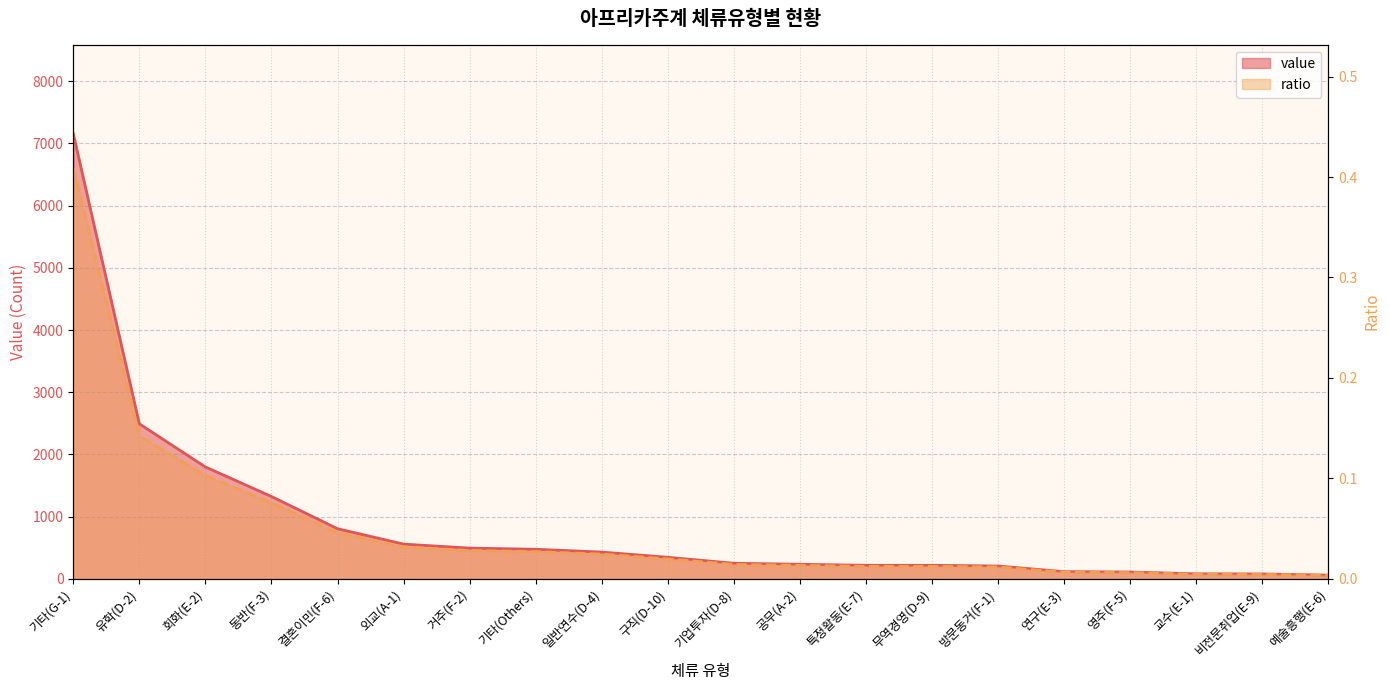

Reading left to right, extract all data points from this chart.

value: 7159.0	2491.0	1797.0	1322.0	804.0	556.0	492.0	473.0	428.0	344.0	248.0	232.0	215.0	215.0	204.0	113.0	107.0	78.0	76.0	57.0
ratio: 0.4	0.1	0.1	0.1	0.0	0.0	0.0	0.0	0.0	0.0	0.0	0.0	0.0	0.0	0.0	0.0	0.0	0.0	0.0	0.0